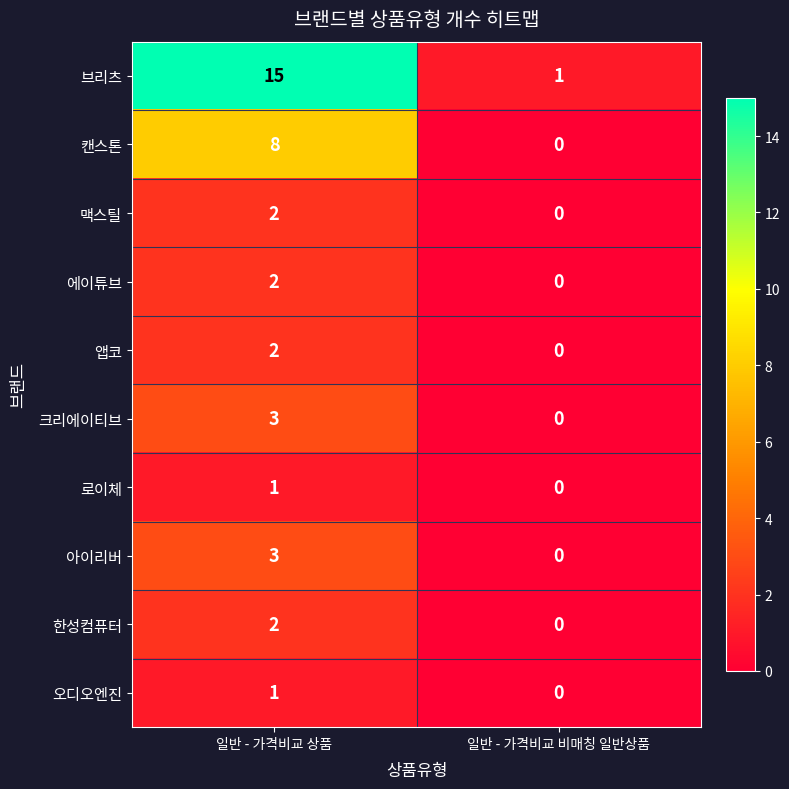

The value of 맥스틸 at 일반 - 가격비교 비매칭 일반상품 is 1. True or false?

False